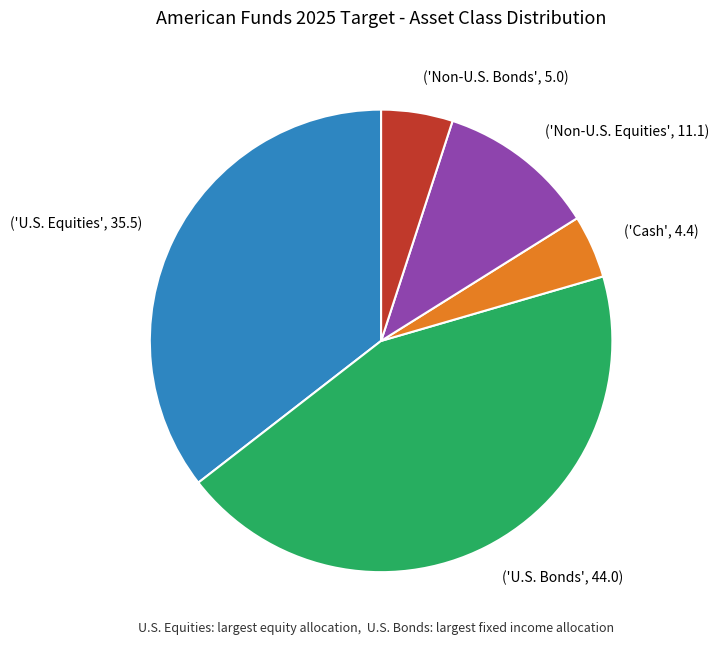

True or false: ('U.S. Equities', 35.5) accounts for 21% of the total.

False